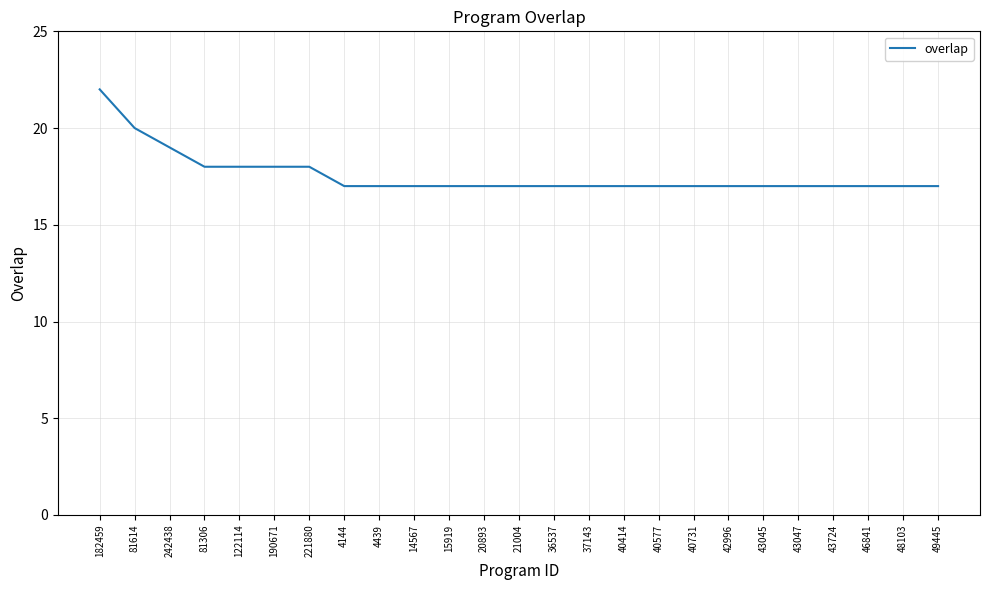

Read the value at 40577.

17